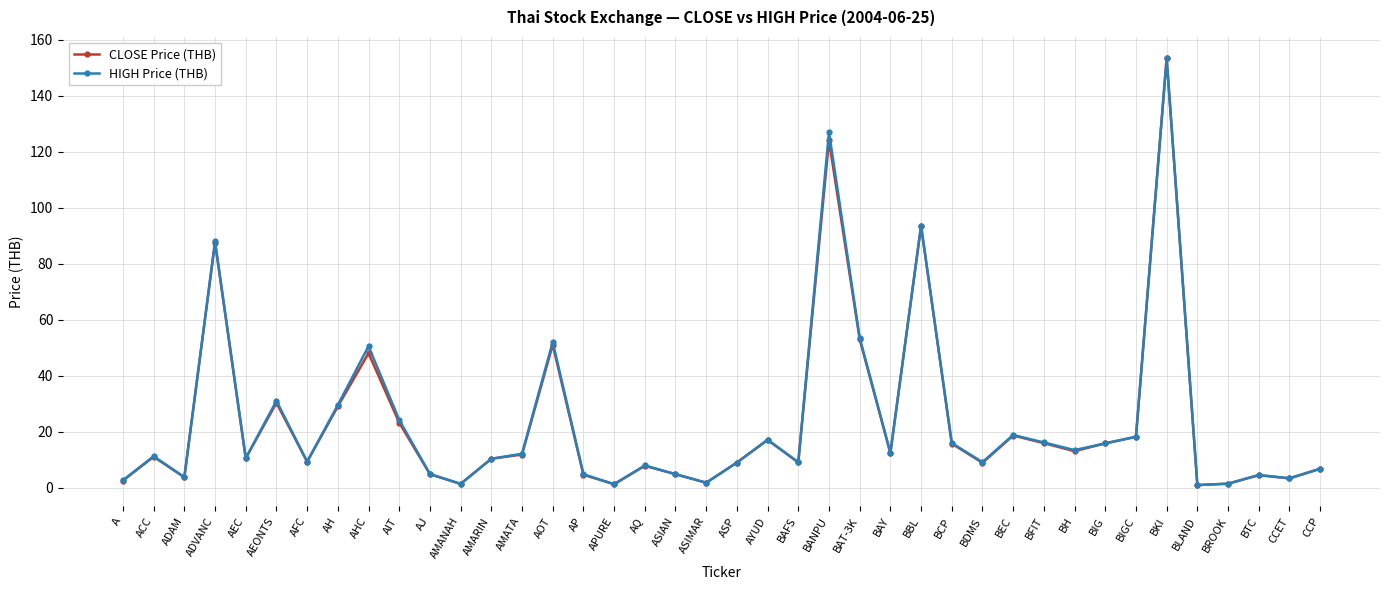

Is it true that CLOSE Price (THB) equals 9.2 at AFC?

True